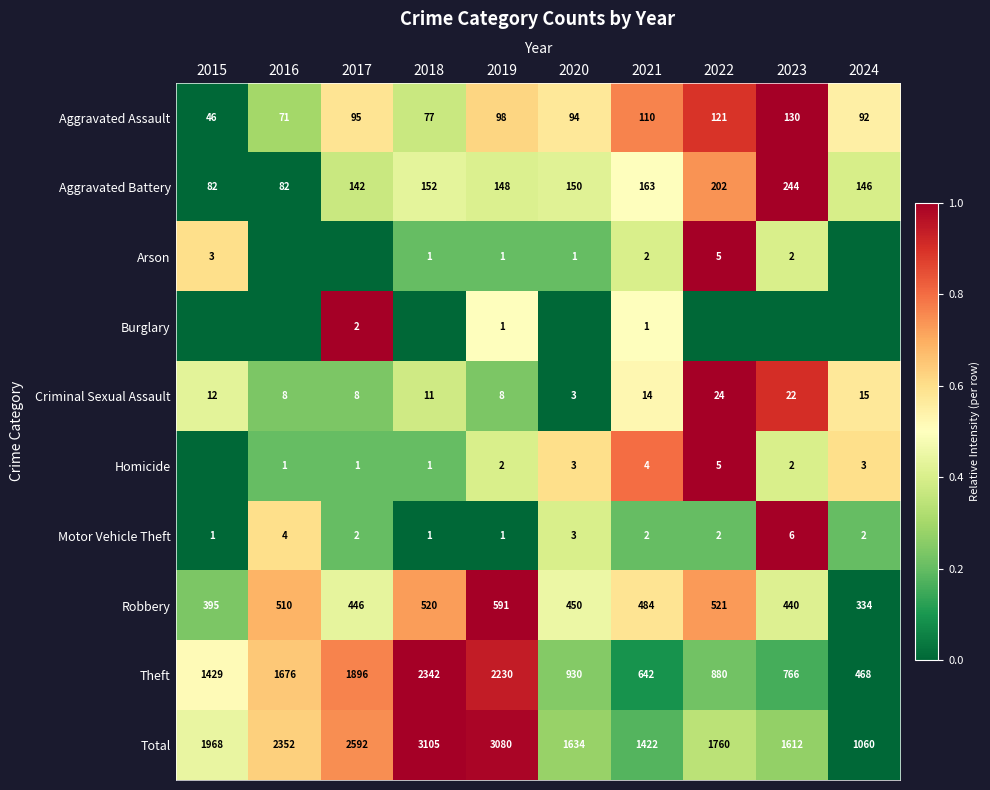

Is it true that Burglary equals 1 at 2017?

False